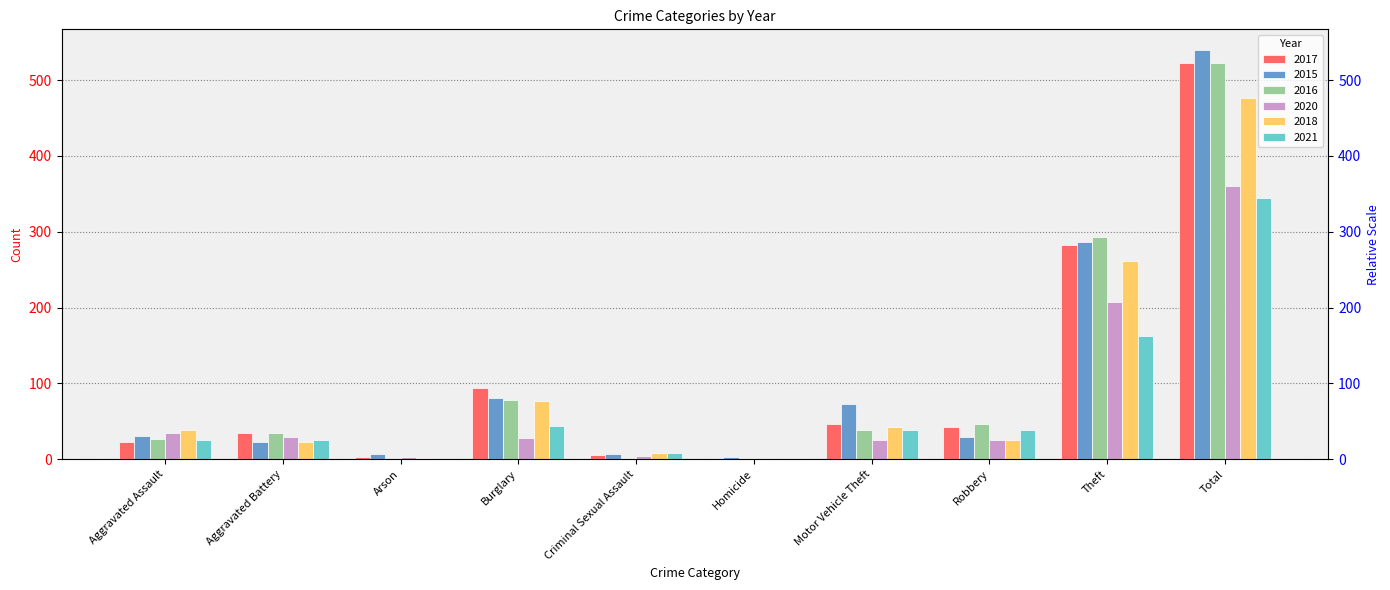

What position from the left is Criminal Sexual Assault?

5